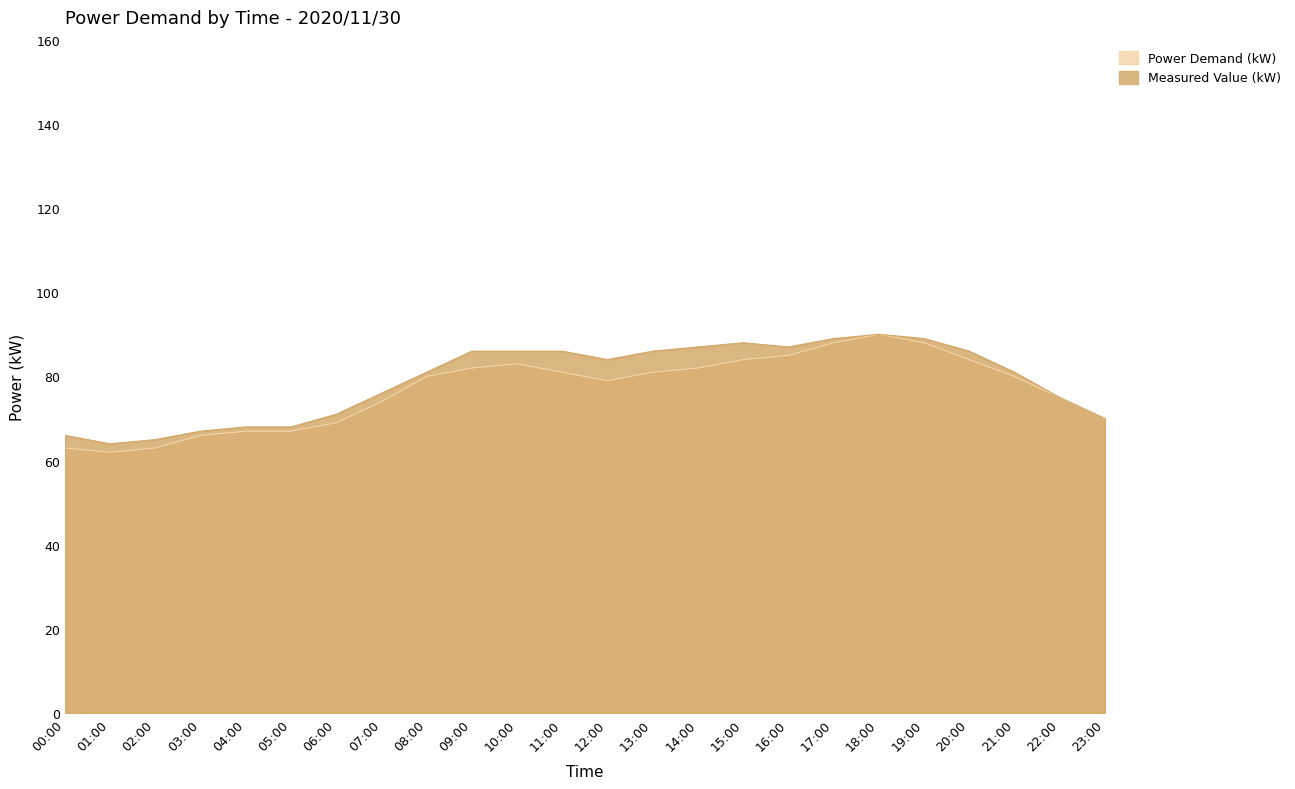

What is the label of the 10th point from the left?

09:00